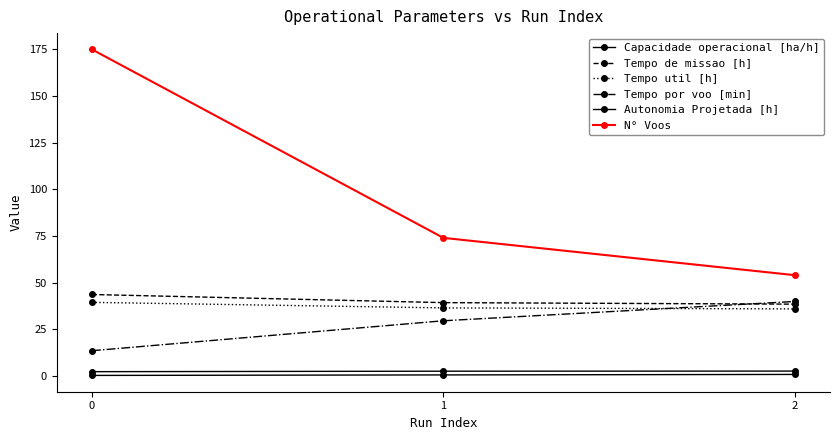

How many lines are shown in the chart?

6